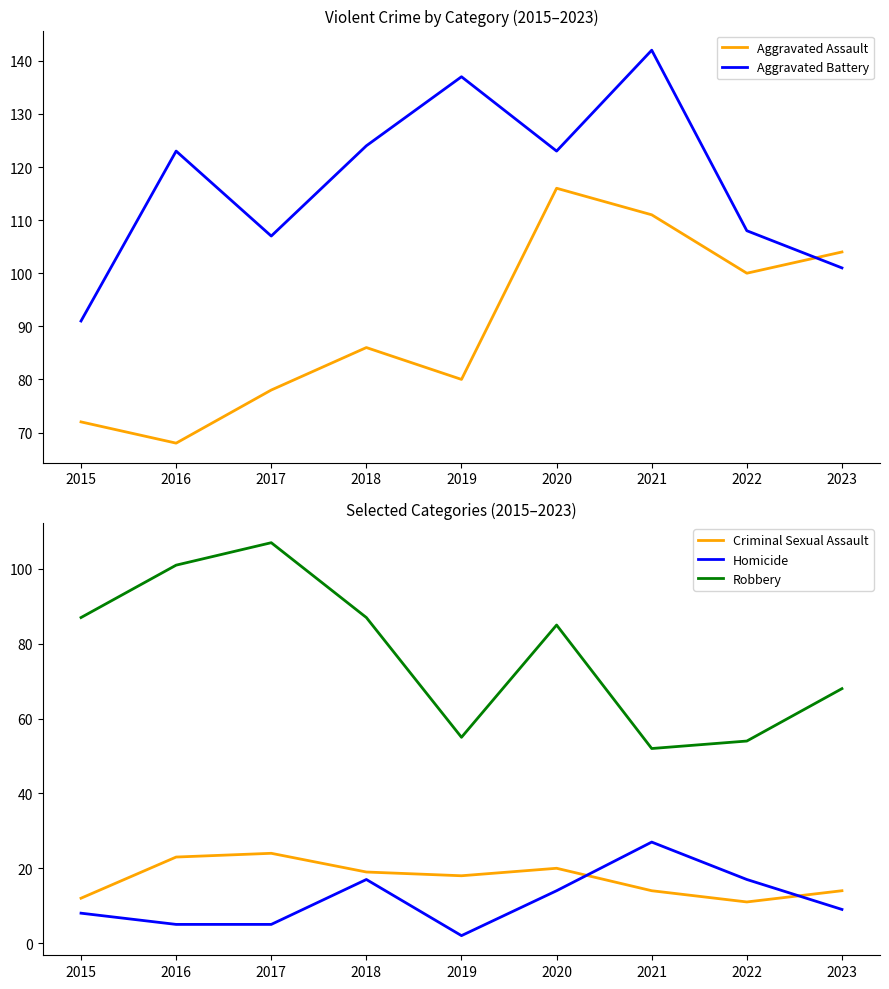

True or false: Criminal Sexual Assault has more than 1 points higher than both neighbors.

True